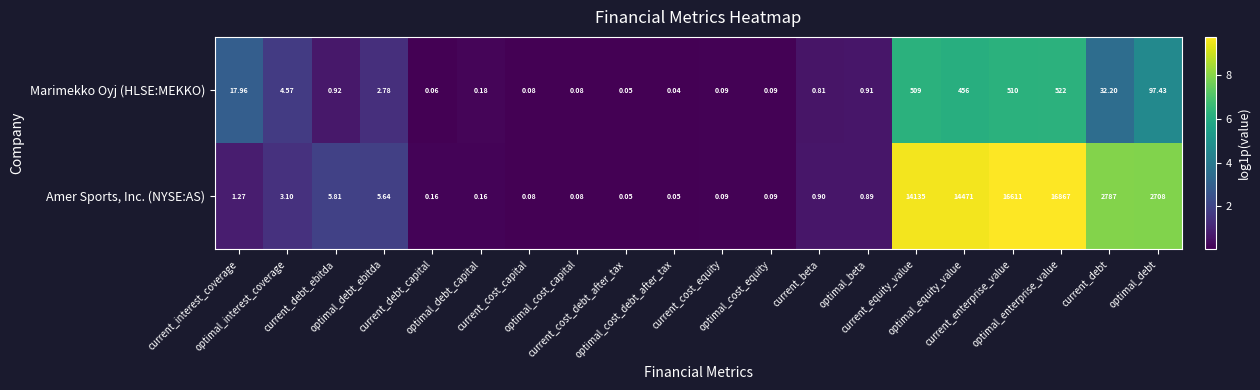

Rank the series by their maximum value, from lowest to highest.

Marimekko Oyj (HLSE:MEKKO), Amer Sports, Inc. (NYSE:AS)